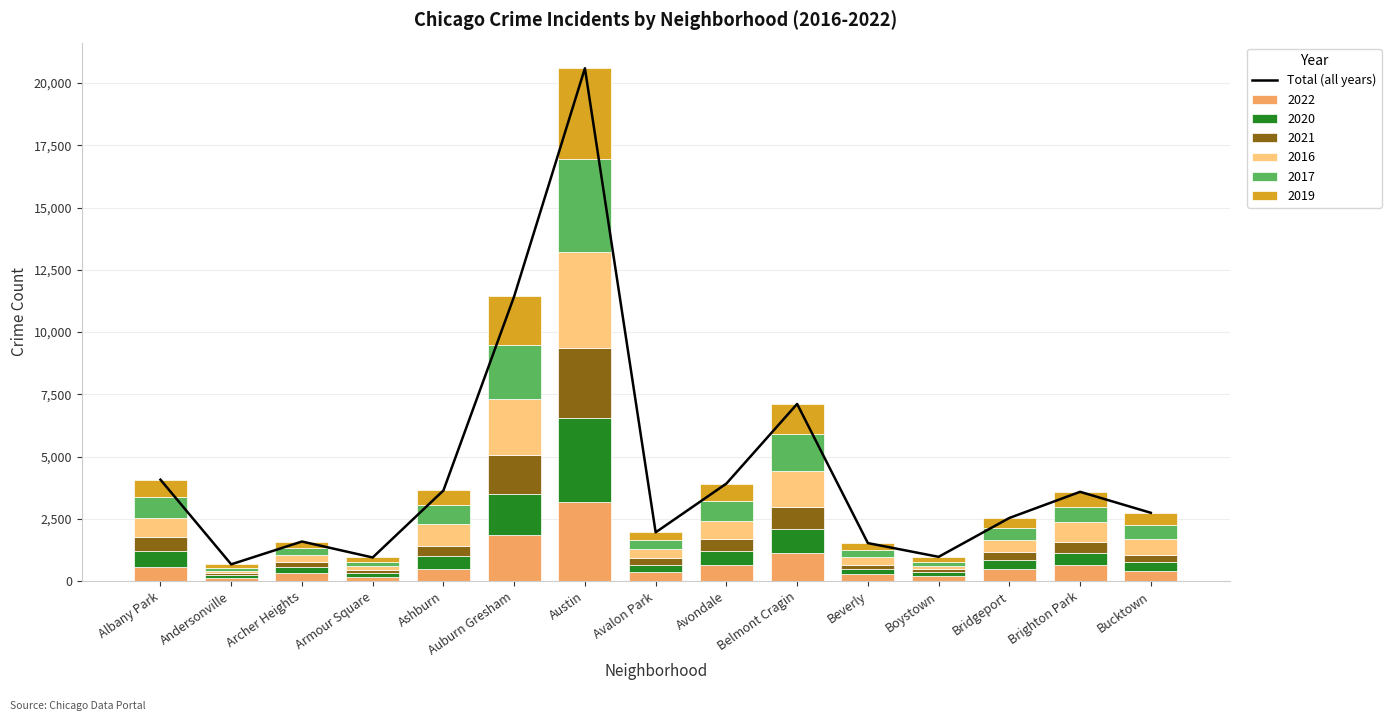

What is the smallest value displayed?

670